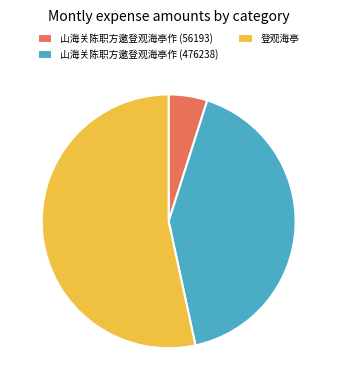

How many slices are in this pie chart?

3